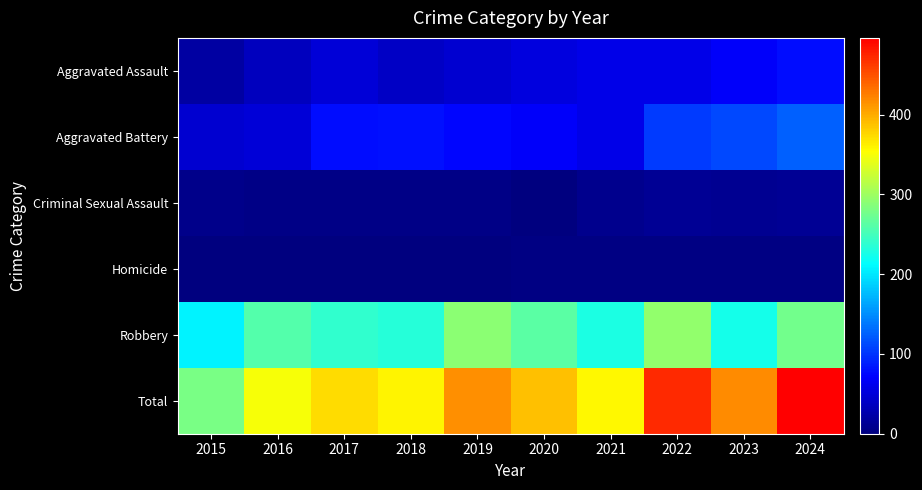

Reading left to right, extract all data points from this chart.

Aggravated Assault: 2015=20	2016=35	2017=50	2018=40	2019=45	2020=54	2021=60	2022=59	2023=69	2024=79
Aggravated Battery: 2015=46	2016=50	2017=79	2018=81	2019=75	2020=69	2021=59	2022=103	2023=111	2024=125
Criminal Sexual Assault: 2015=7	2016=5	2017=4	2018=5	2019=4	2020=0	2021=9	2022=13	2023=11	2024=13
Homicide: 2015=0	2016=1	2017=1	2018=1	2019=1	2020=2	2021=2	2022=2	2023=2	2024=3
Robbery: 2015=207	2016=259	2017=239	2018=233	2019=290	2020=263	2021=228	2022=294	2023=224	2024=276
Total: 2015=280	2016=350	2017=373	2018=360	2019=415	2020=388	2021=358	2022=471	2023=417	2024=496